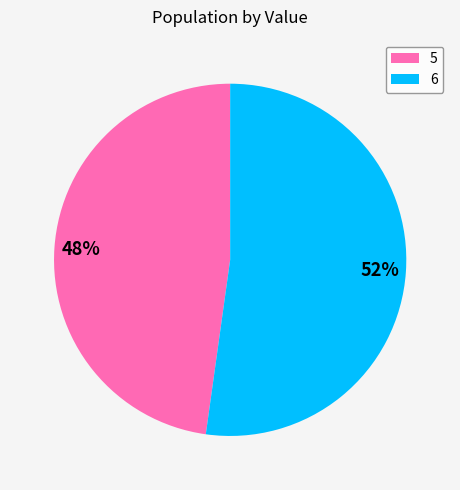

Which slice is the largest?

6